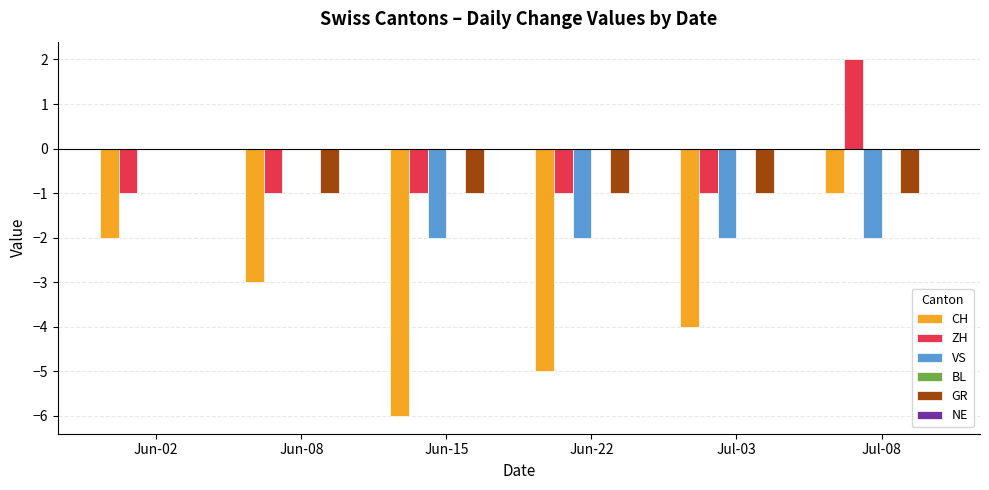

What is the sum of all ZH values?

-3